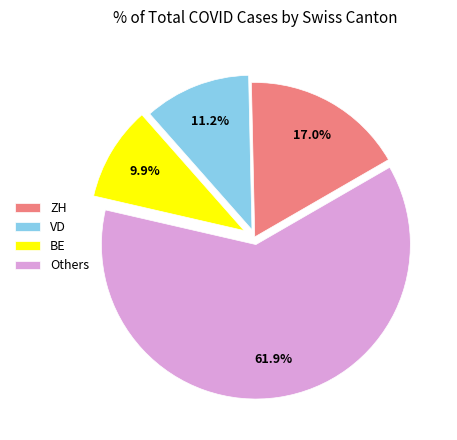

Is there a majority slice in this chart?

Yes